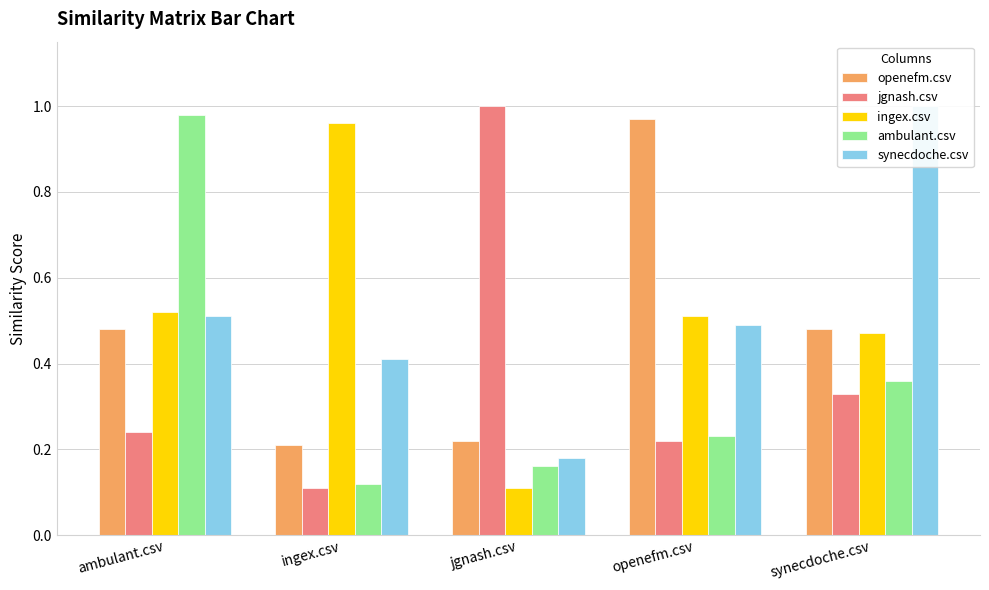

Rank the series by their maximum value, from lowest to highest.

ingex.csv, openefm.csv, ambulant.csv, jgnash.csv, synecdoche.csv